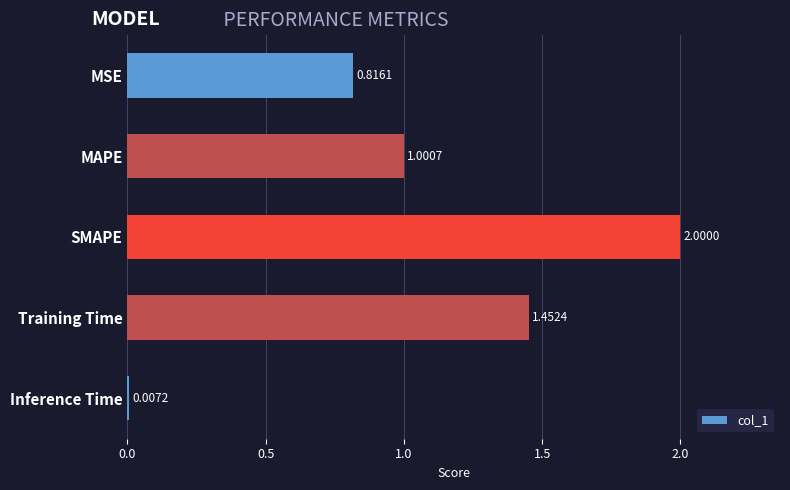

Where is the data nearest to the value 1?

MAPE